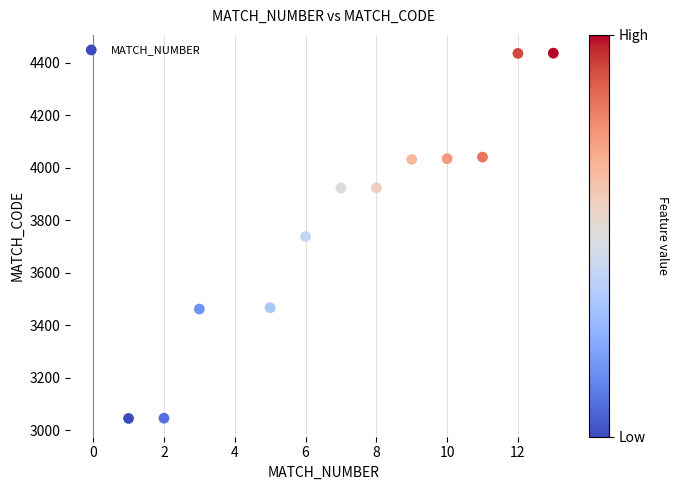

What is the range of Y values (max minus min)?

1392